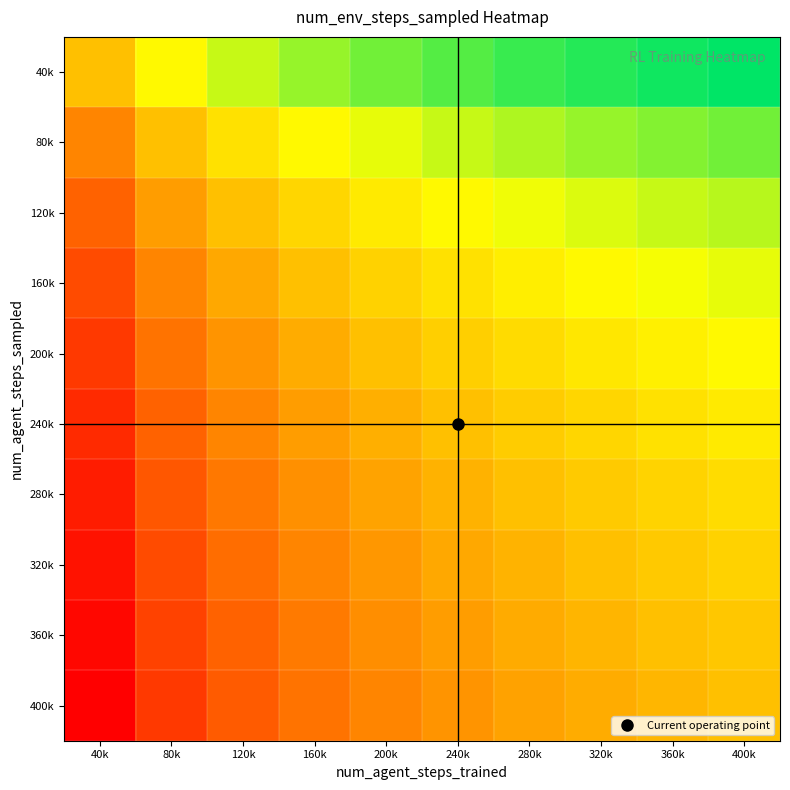

Which has a higher value, 40k or 80k?

80k